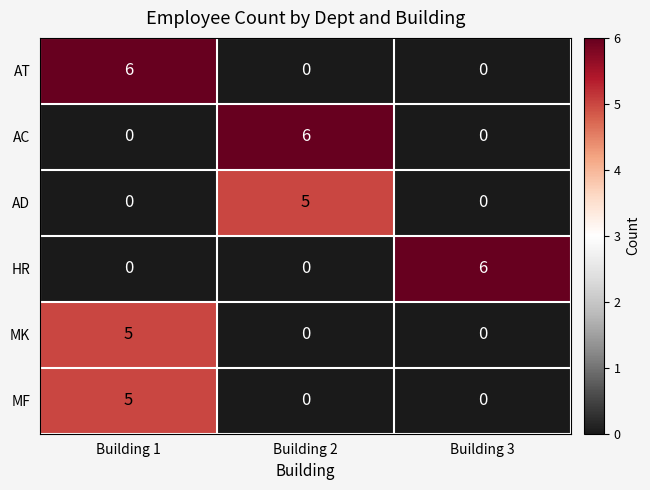

What is the difference between the maximum and minimum values in the MK series?

5